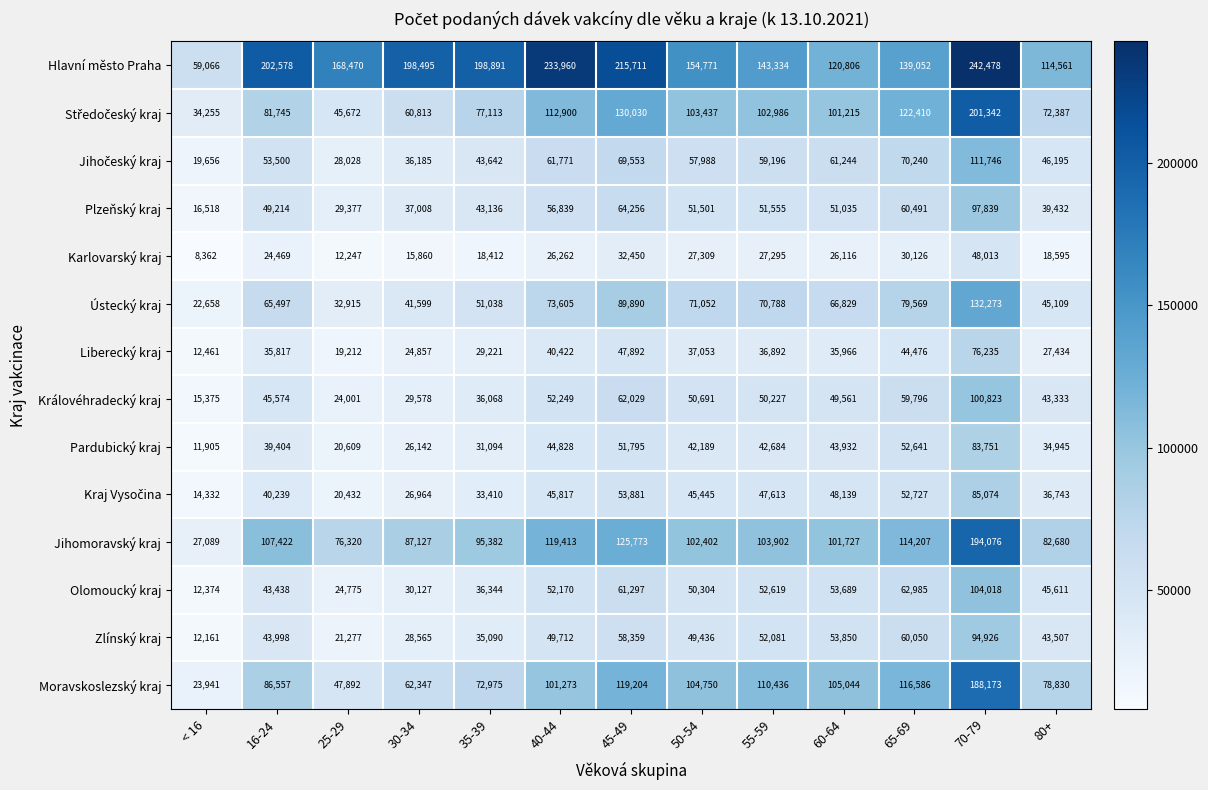

The Plzeňský kraj series shows 22717 at < 16. True or false?

False